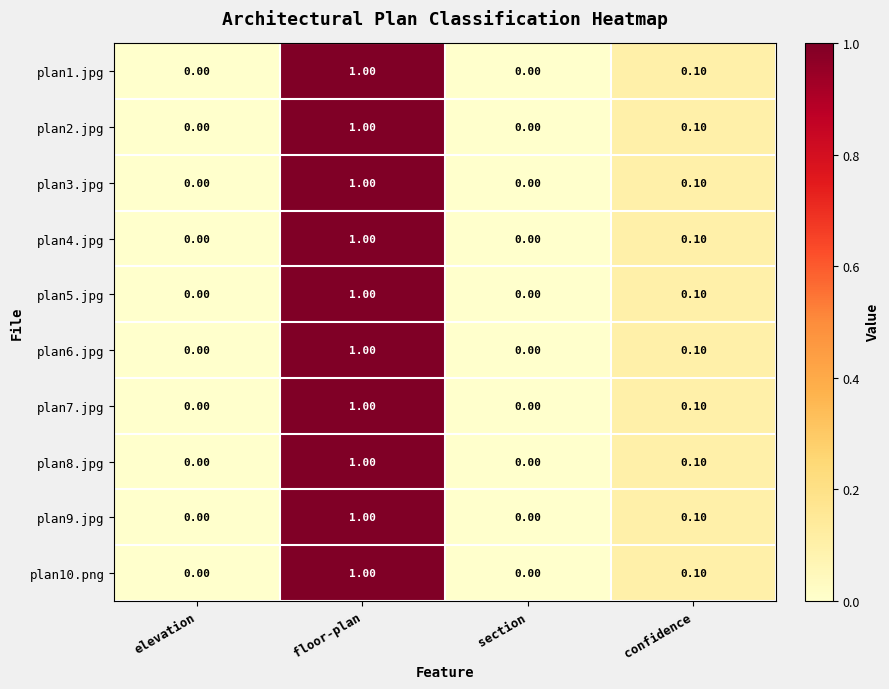

At which category is the sum across all series the highest?

floor-plan